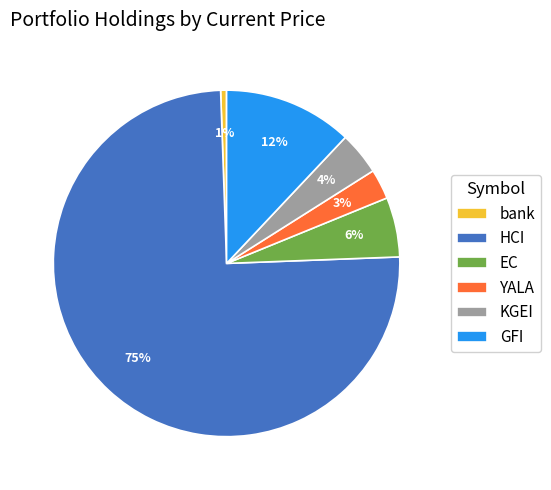

Which slice represents more than half of the pie?

HCI